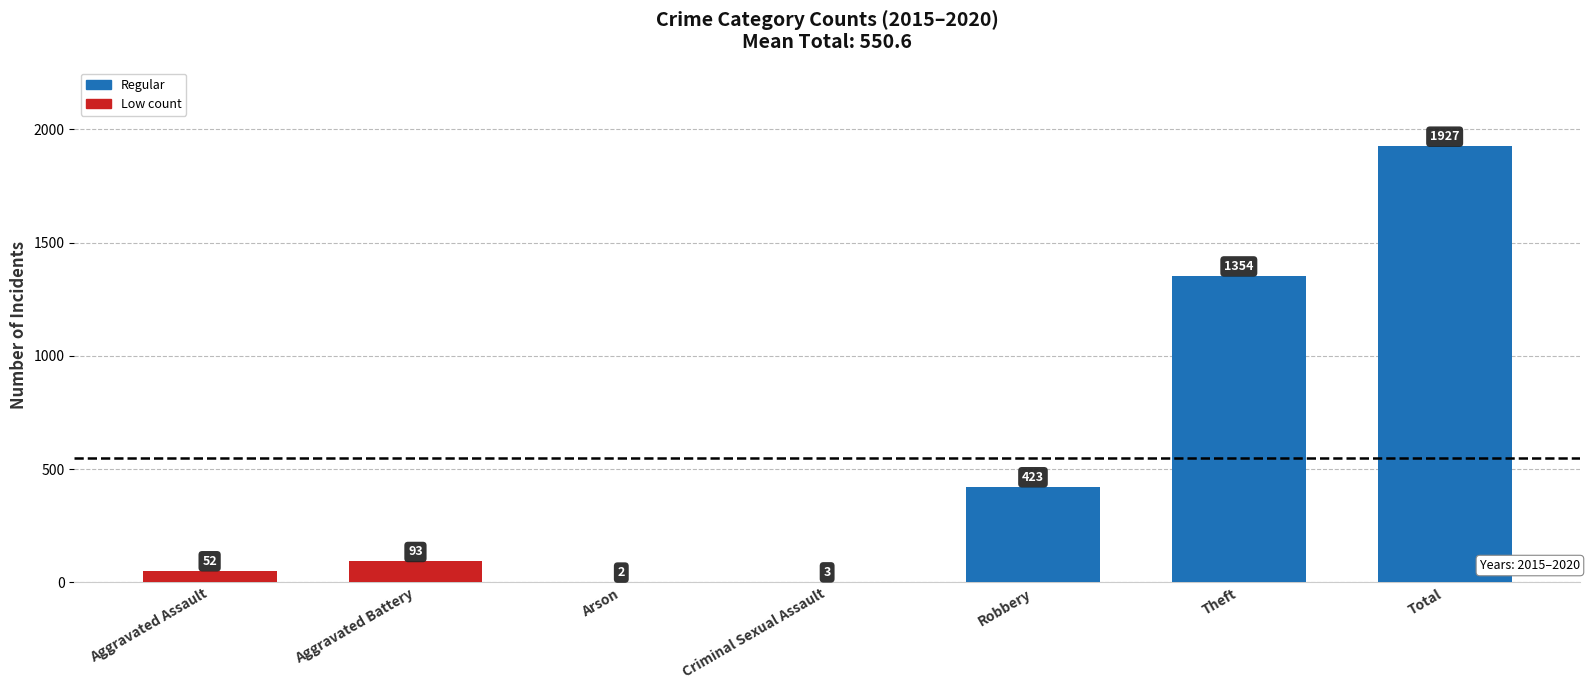

What is the change in value from Criminal Sexual Assault to Total?

+1924